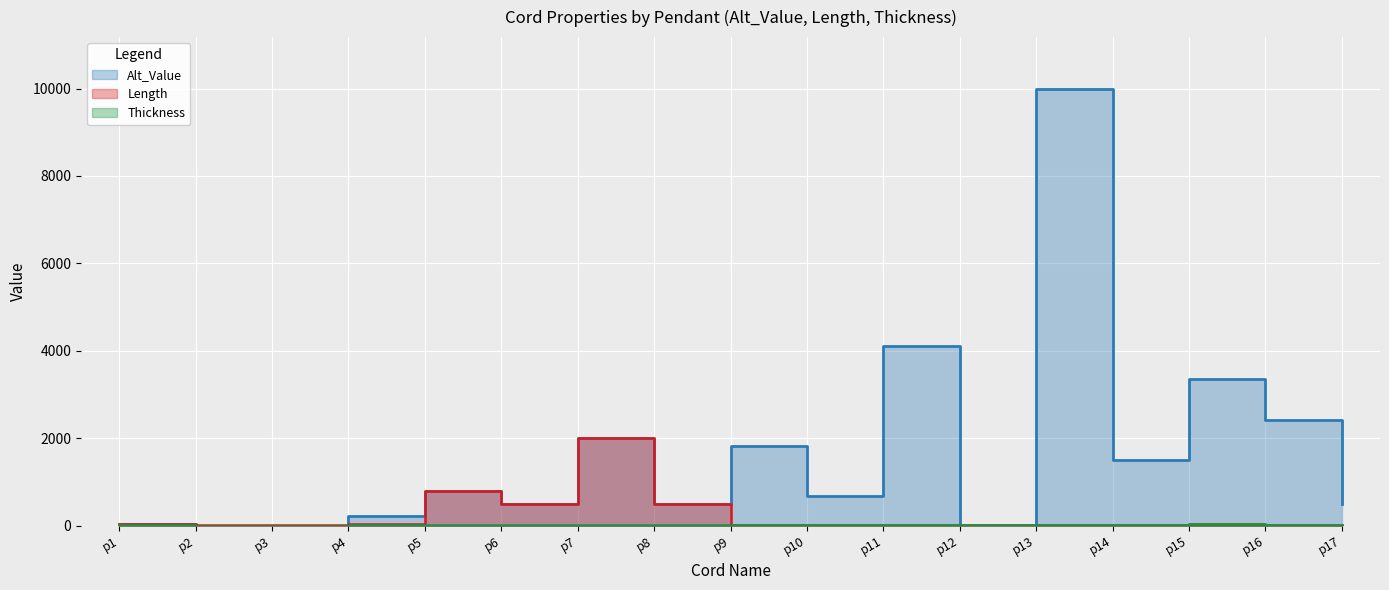

Reading left to right, list all the values displayed in this chart.

Alt_Value: 30.0	0.0	0.0	230.0	800.0	500.0	2000.0	500.0	1830.0	670.0	4100.0	0.0	9980.0	1500.0	3360.0	2410.0	500.0
Length: 30.0	6.0	6.0	30.0	800.0	500.0	2000.0	500.0	17.5	16.0	11.0	6.0	23.0	13.0	26.5	11.5	11.0
Thickness: 16.0	0.0	0.0	13.0	12.0	8.0	5.0	7.5	17.5	16.0	11.0	6.0	23.0	13.0	26.5	11.5	11.0